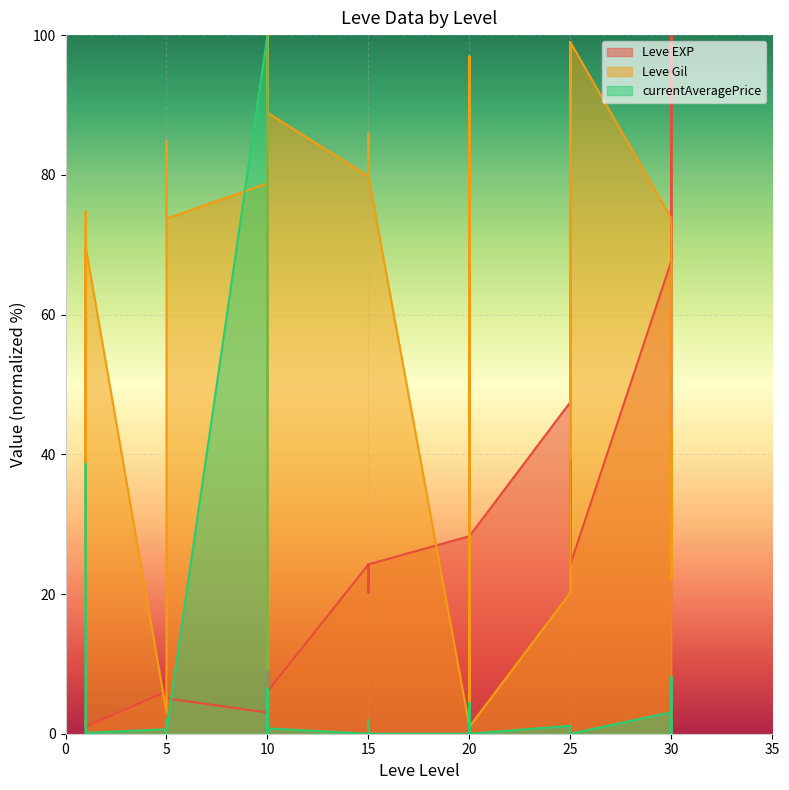

The Leve Gil series shows 79.8 at 15. True or false?

True